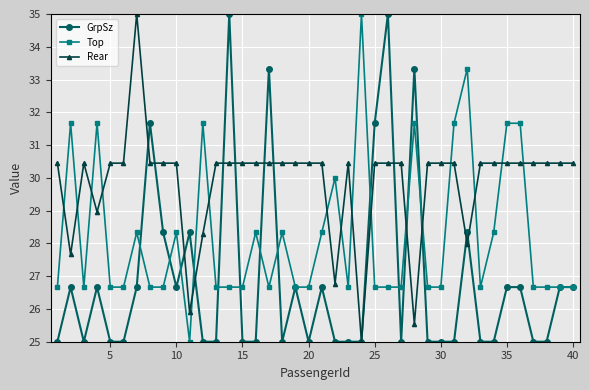

How many lines are shown in the chart?

3